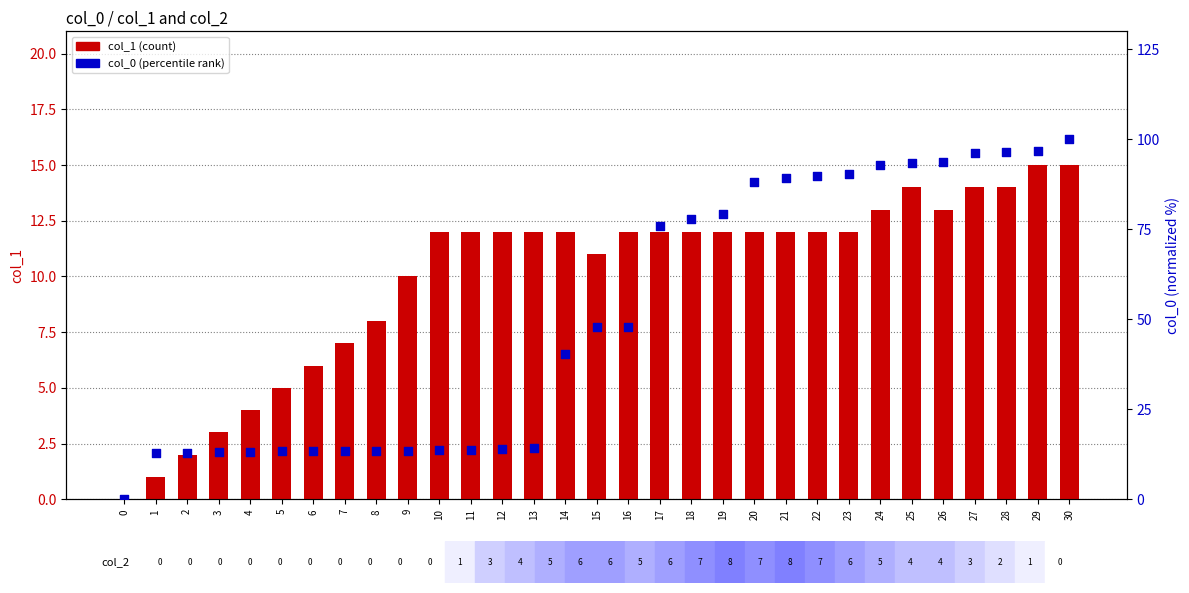

Which series contains the lowest Y value?

col_1 (count)